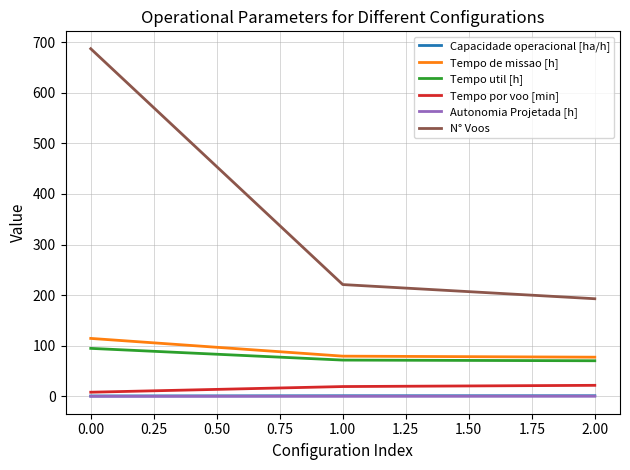

Which series has the widest spread of values?

N° Voos